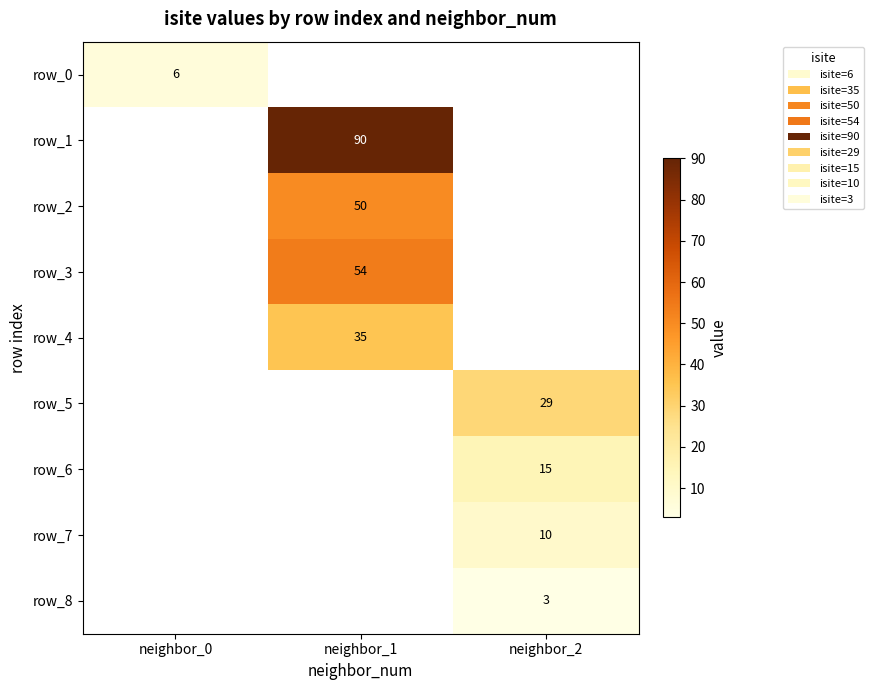

The row_0 series shows 6.0 at neighbor_0. True or false?

True